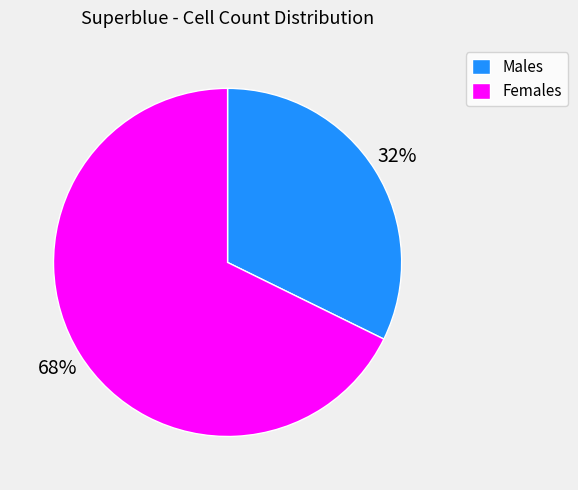

Rank the categories by value from highest to lowest.

Females, Males